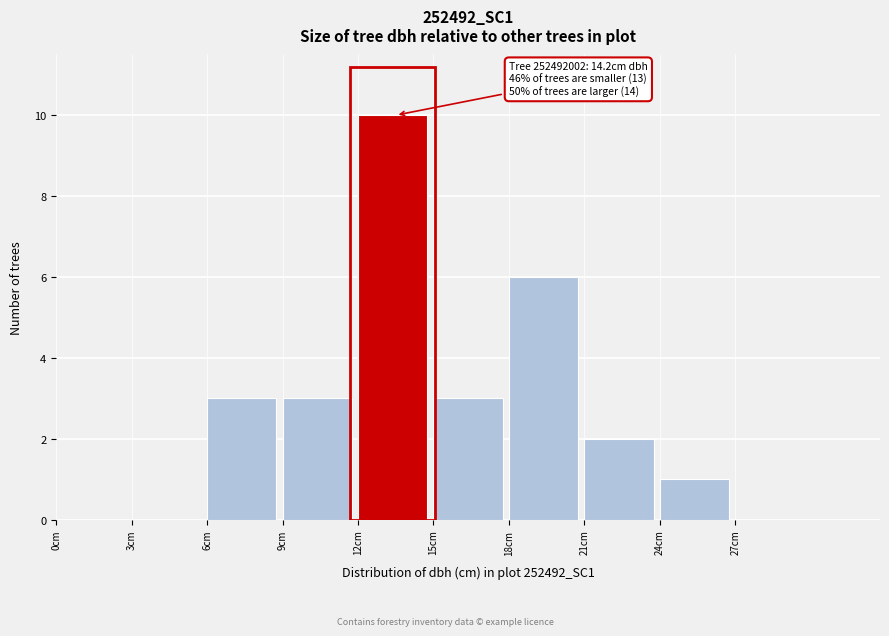

Which range on the x-axis has the tallest bar?

12 to 15